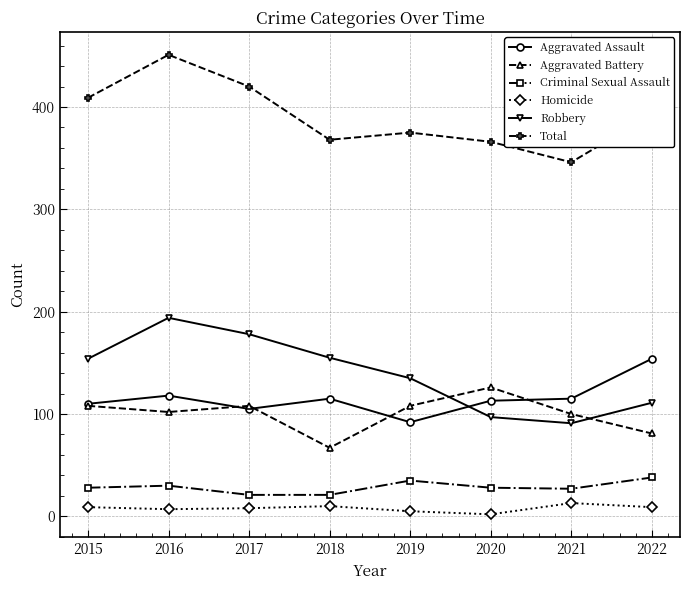

What are all the series names shown in the legend?

Aggravated Assault, Aggravated Battery, Criminal Sexual Assault, Homicide, Robbery, Total